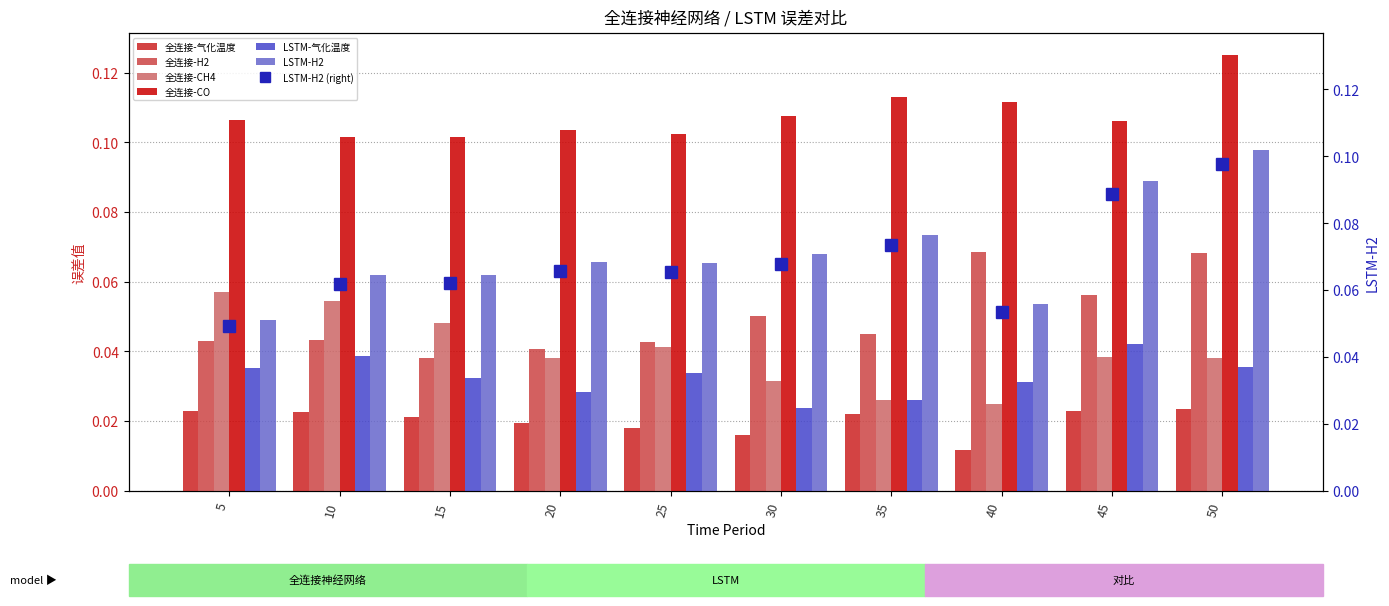

List the series in order of their peak value, highest first.

全连接-CO, LSTM-H2, 全连接-H2, 全连接-CH4, LSTM-气化温度, 全连接-气化温度